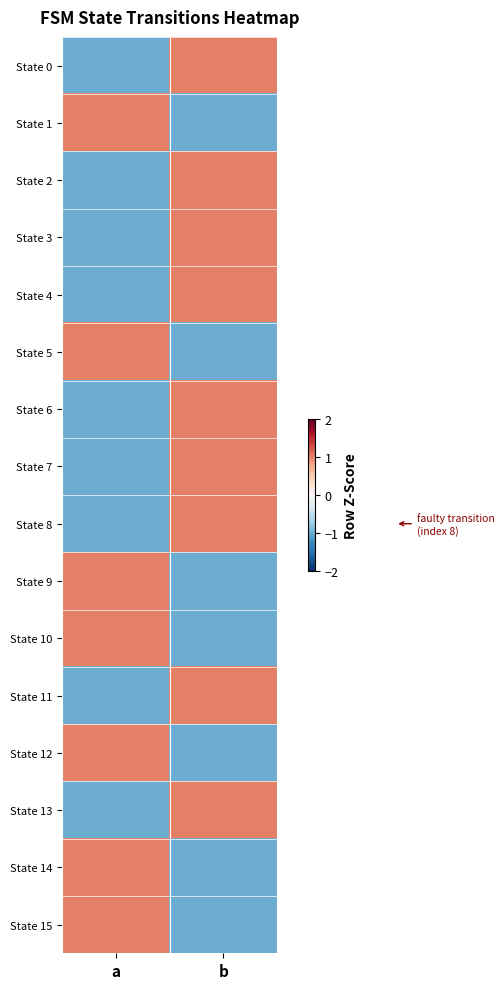

Count the number of categories in the chart.

2